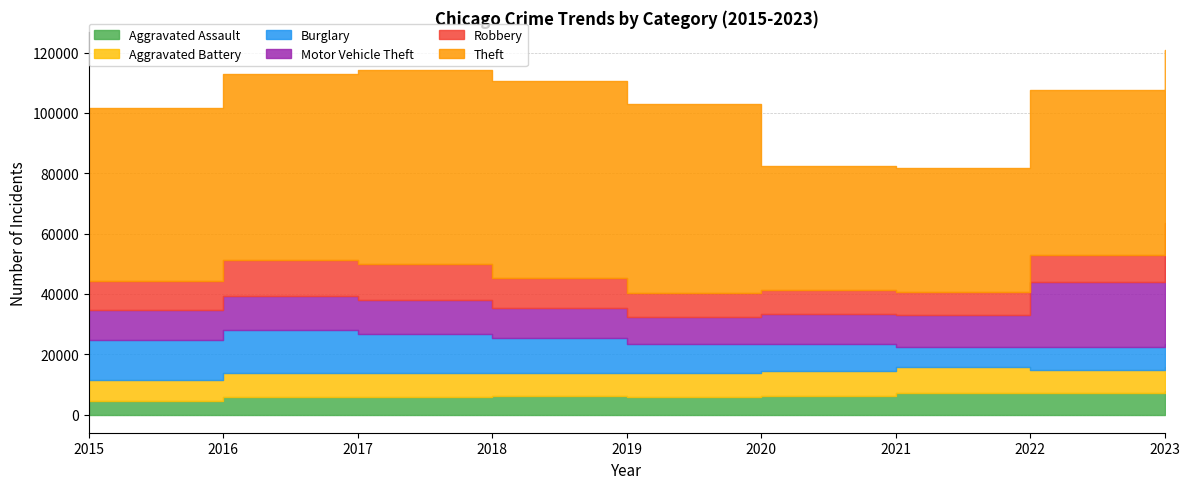

True or false: Aggravated Battery and Theft intersect in this chart.

False